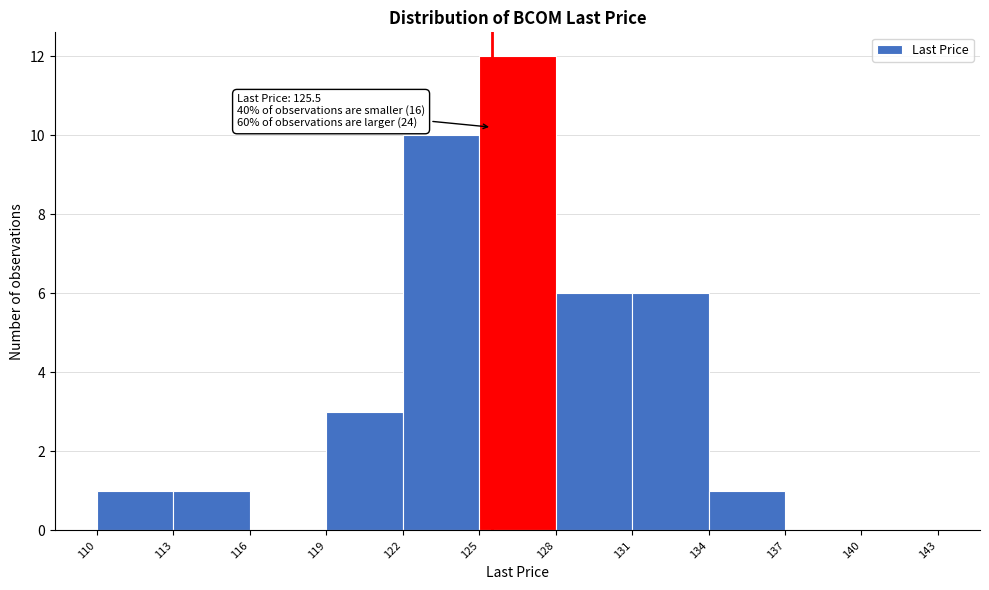

Over which range of the x-axis is the bar tallest?

125 to 128